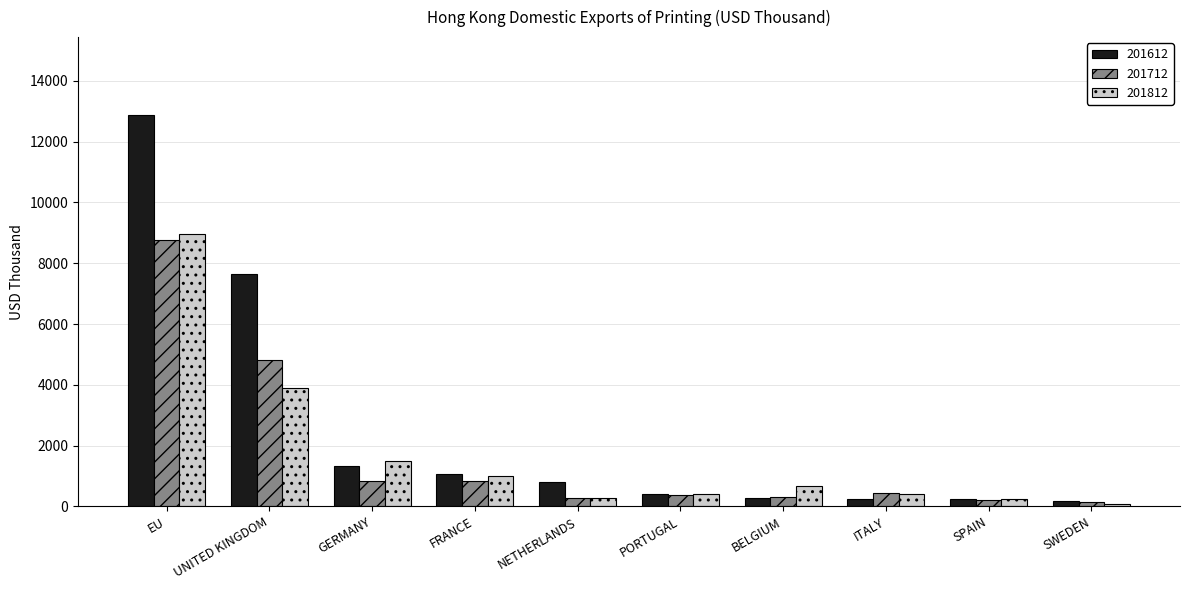

Which series has the largest range (max minus min)?

201612